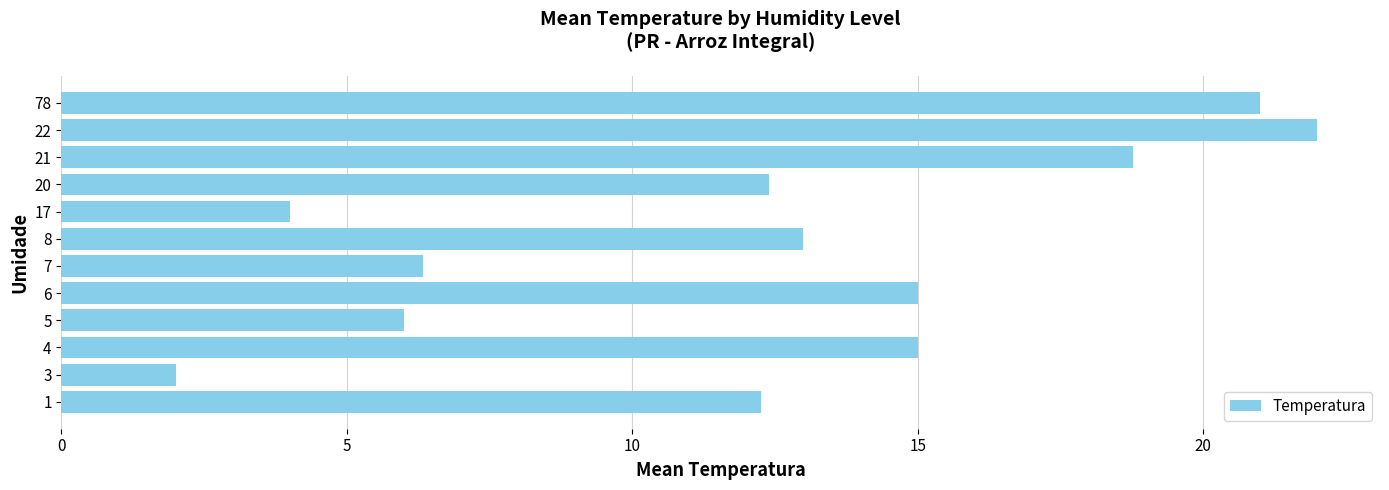

What is the change in value from 5 to 22?

+16.0